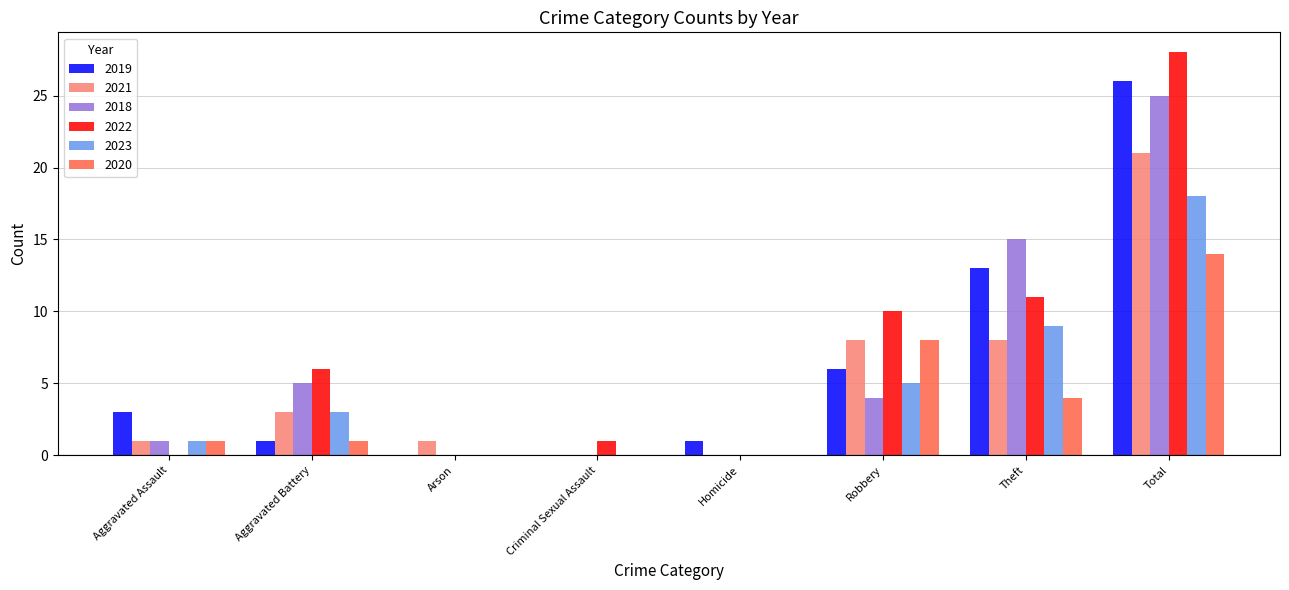

Which series has the widest spread of values?

2022